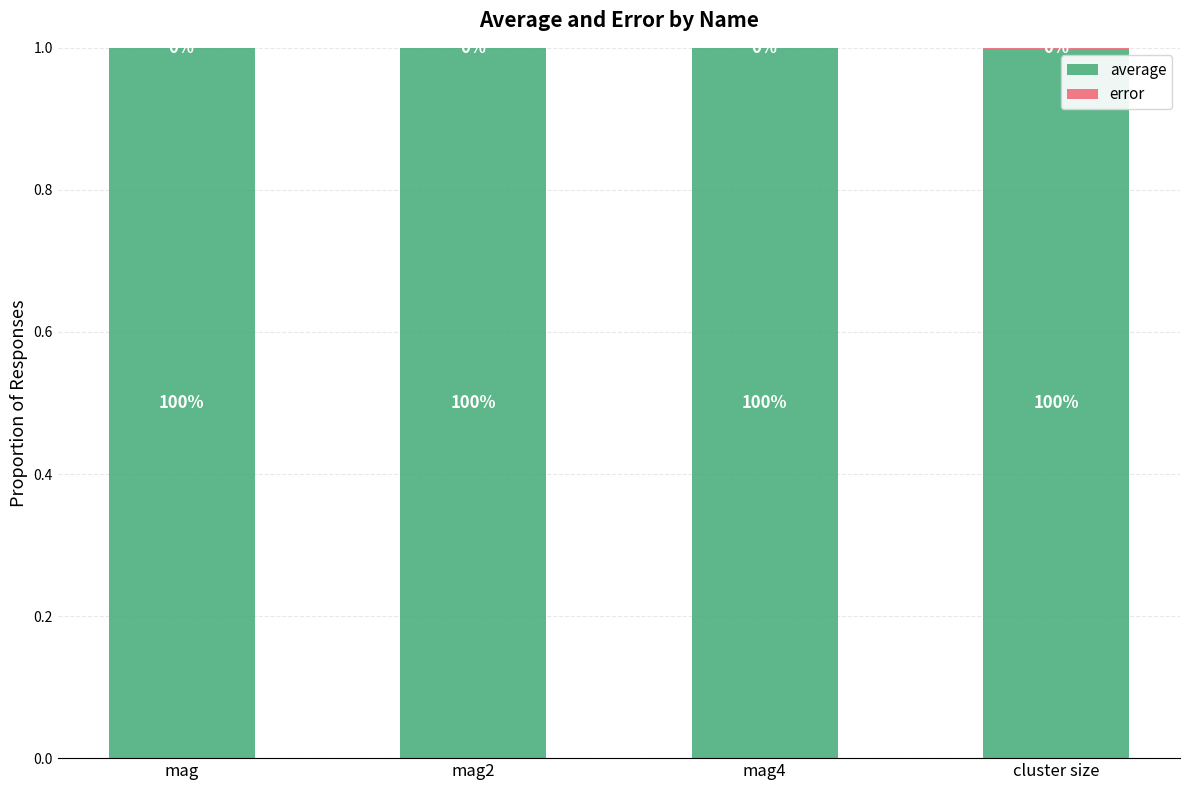

How many distinct data groups are displayed?

2